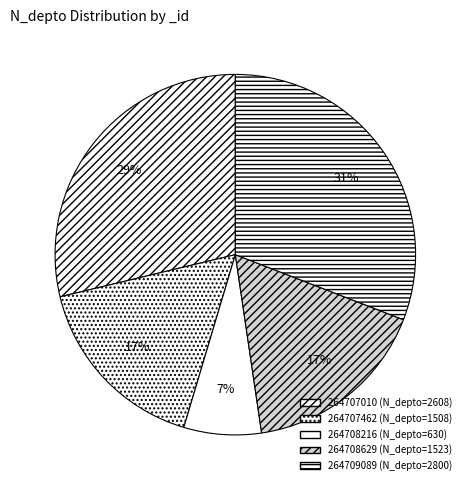

To the nearest percent, what portion does 264707010 represent?

29%